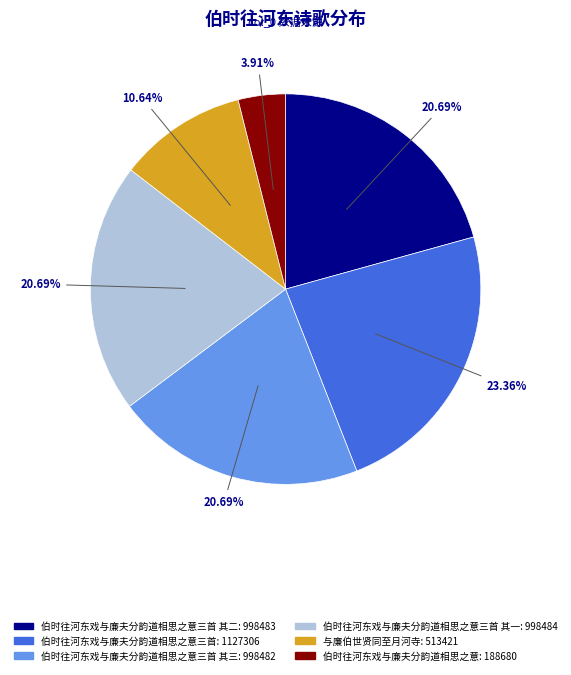

What is the ratio of the value at 伯时往河东戏与廉夫分韵道相思之意三首 其一: 998484 to the value at 伯时往河东戏与廉夫分韵道相思之意: 188680?

5.3